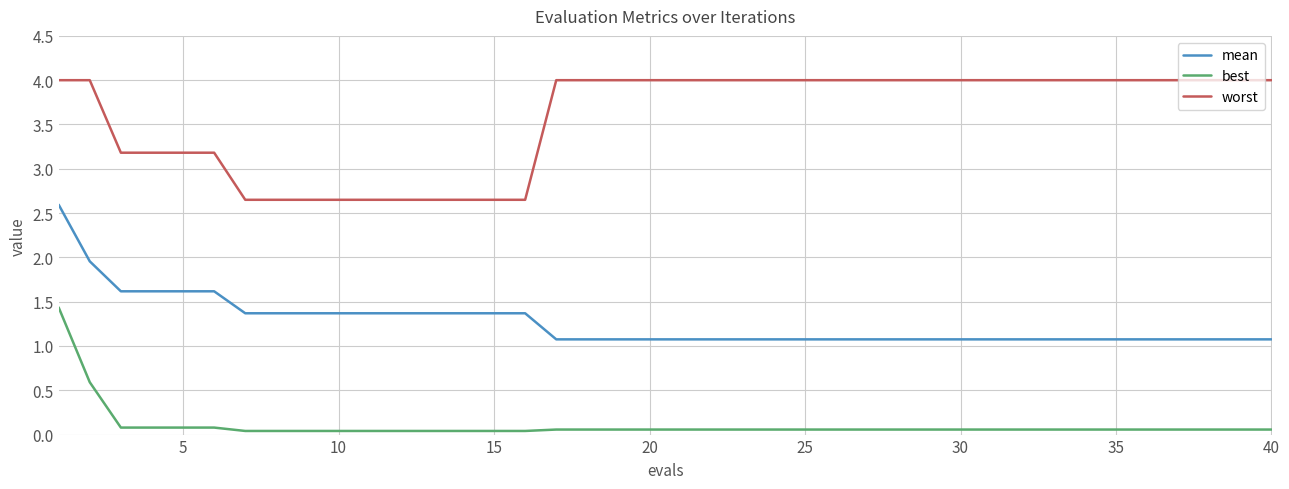

Which series has the largest range (max minus min)?

mean